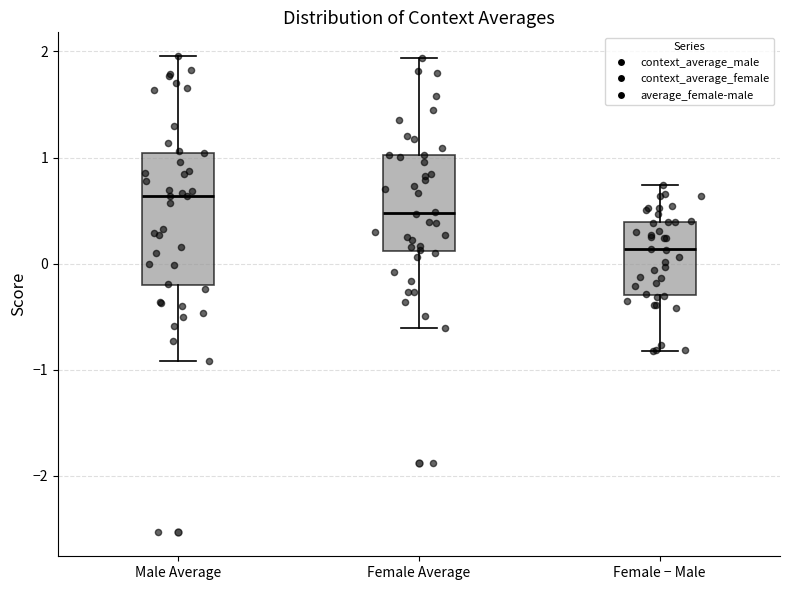

Where does the upper whisker of the box for Male Average end on the y-axis? The values are not printed on the chart, so give them approximately, as read against the axis.

2.0